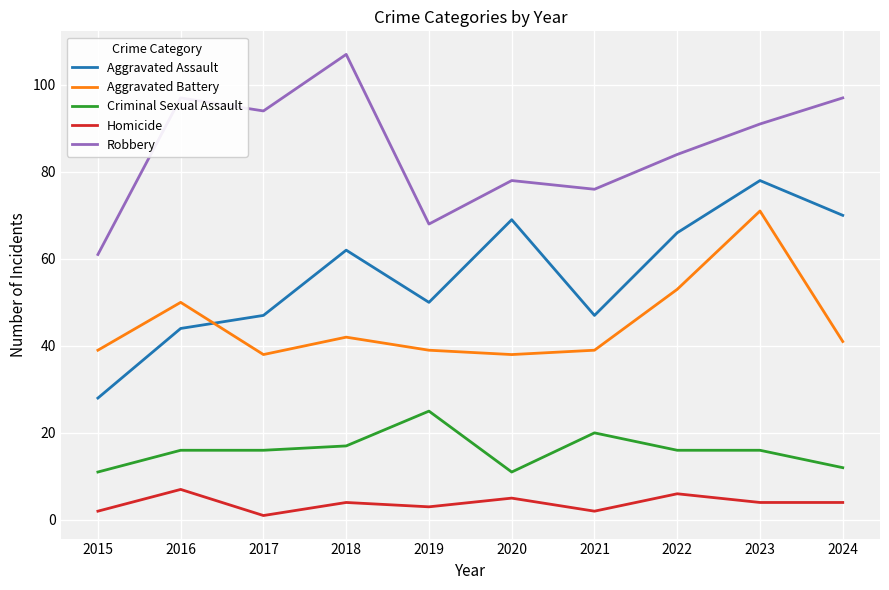

True or false: Criminal Sexual Assault and Aggravated Assault cross at least once.

False